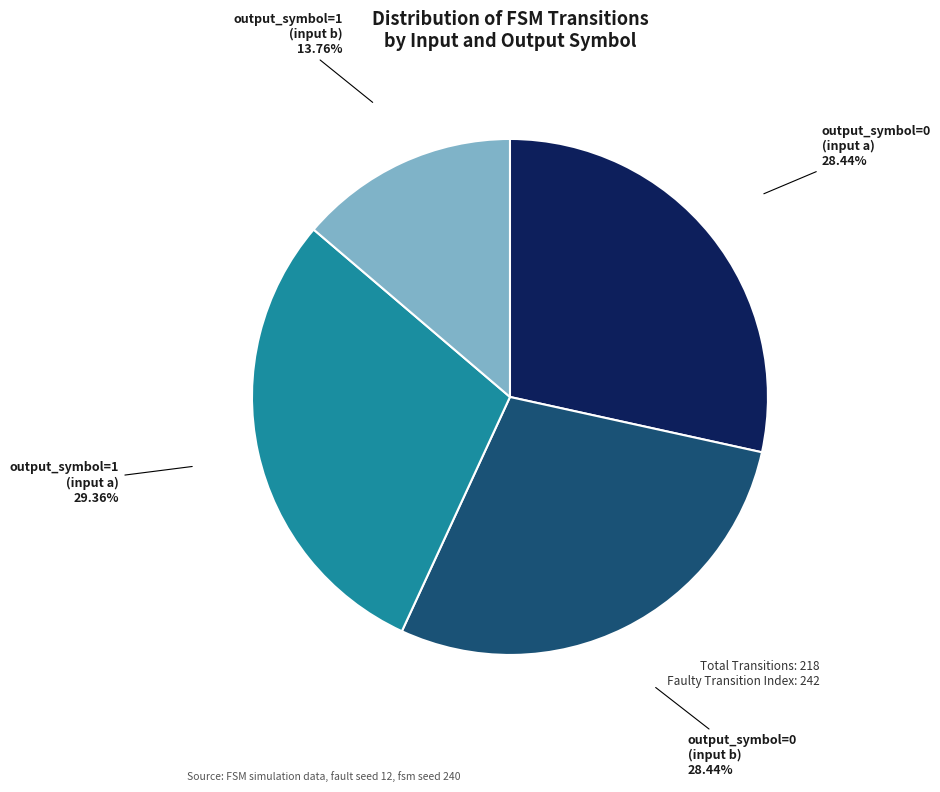

How many slices are in this pie chart?

4